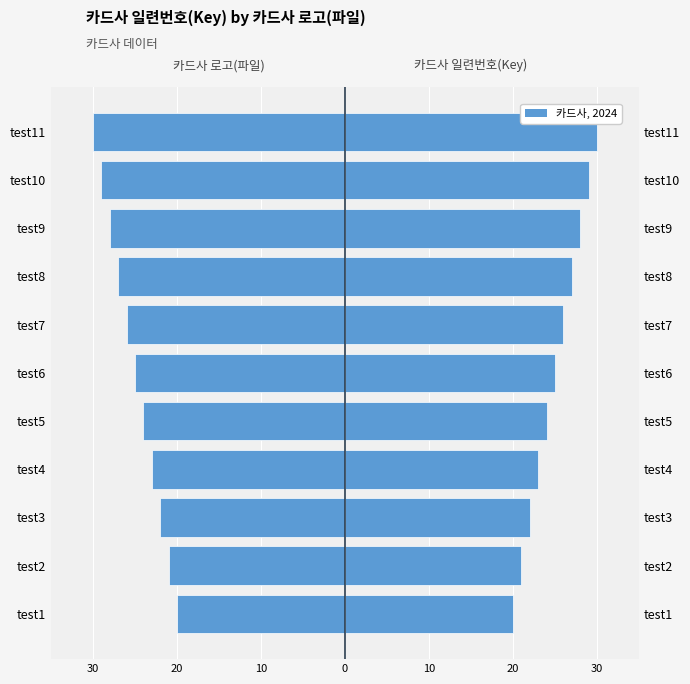

Rank the series by their average value, from highest to lowest.

카드사 일련번호(Key), 카드사 로고(파일)